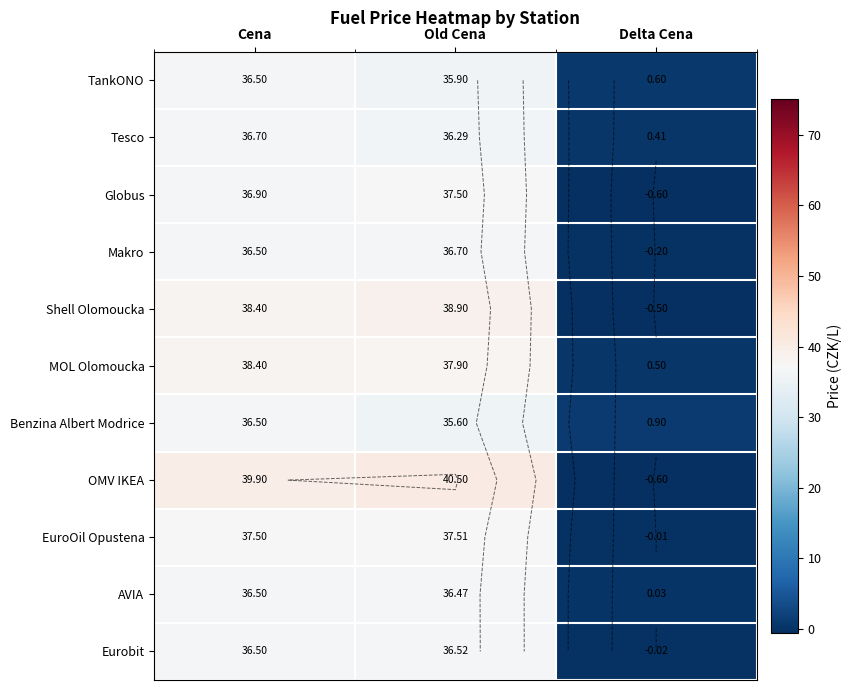

True or false: Tesco has a value of 36.7 at Cena.

True